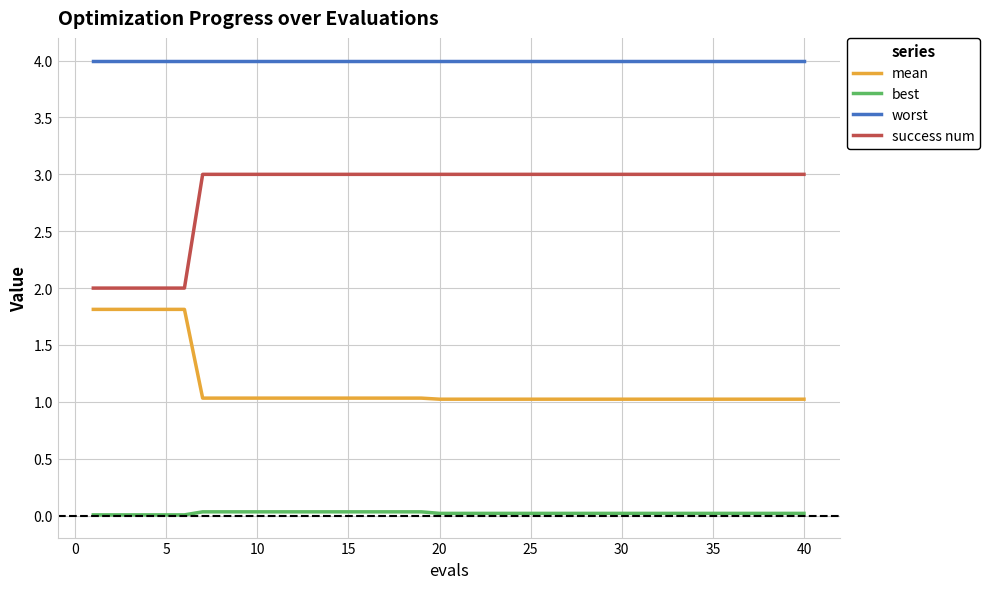

List the series in order of their overall mean, highest first.

worst, success num, mean, best